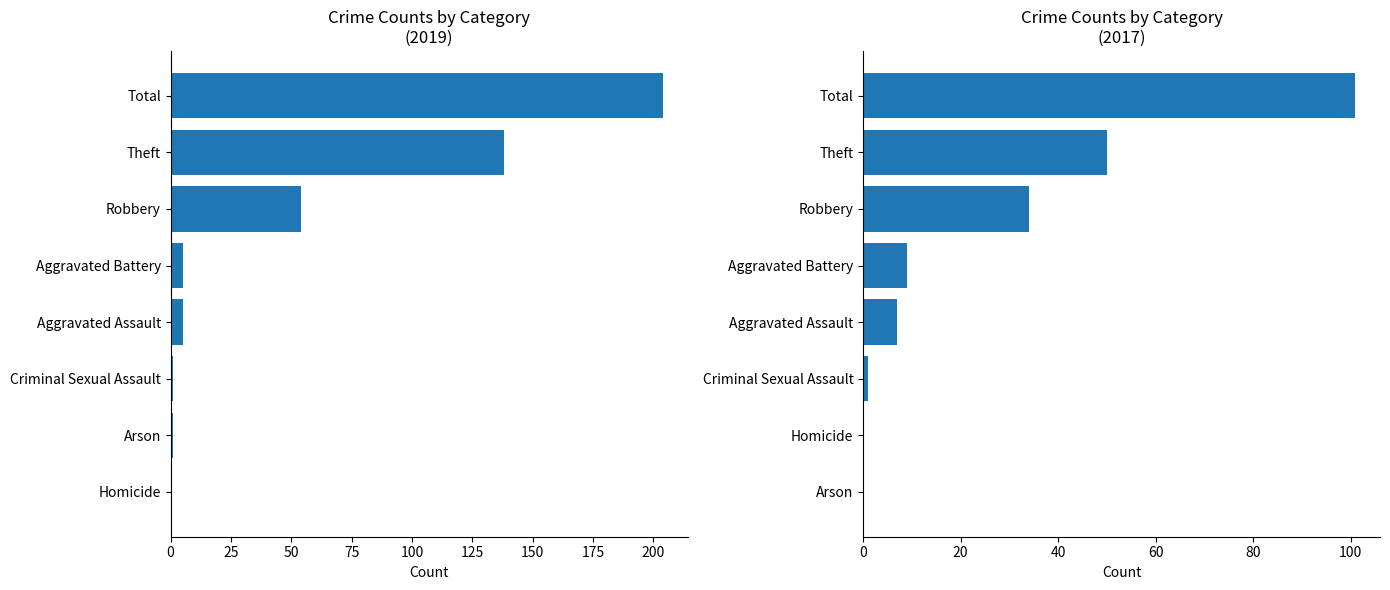

Which has a higher value, Total or Robbery?

Total